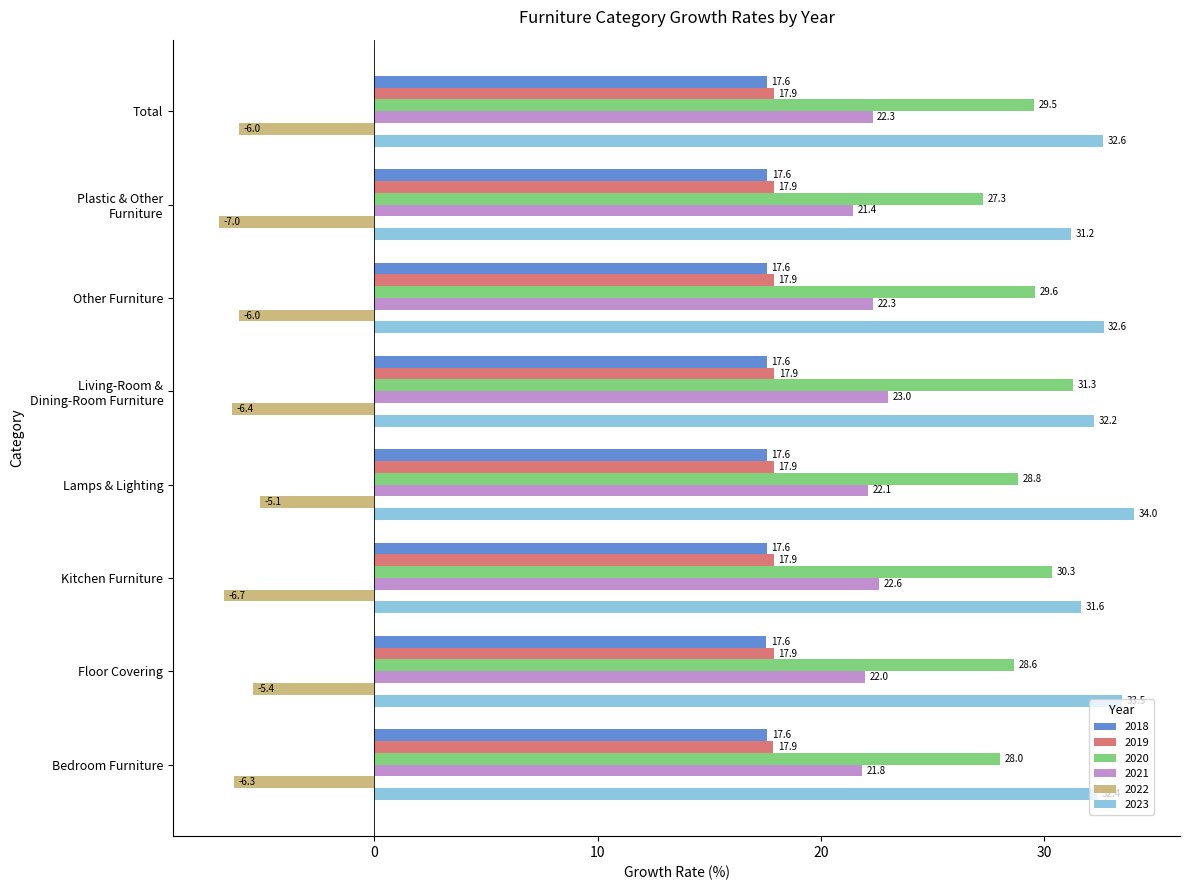

What is the approximate value of 2023 at Bedroom Furniture?

32.4